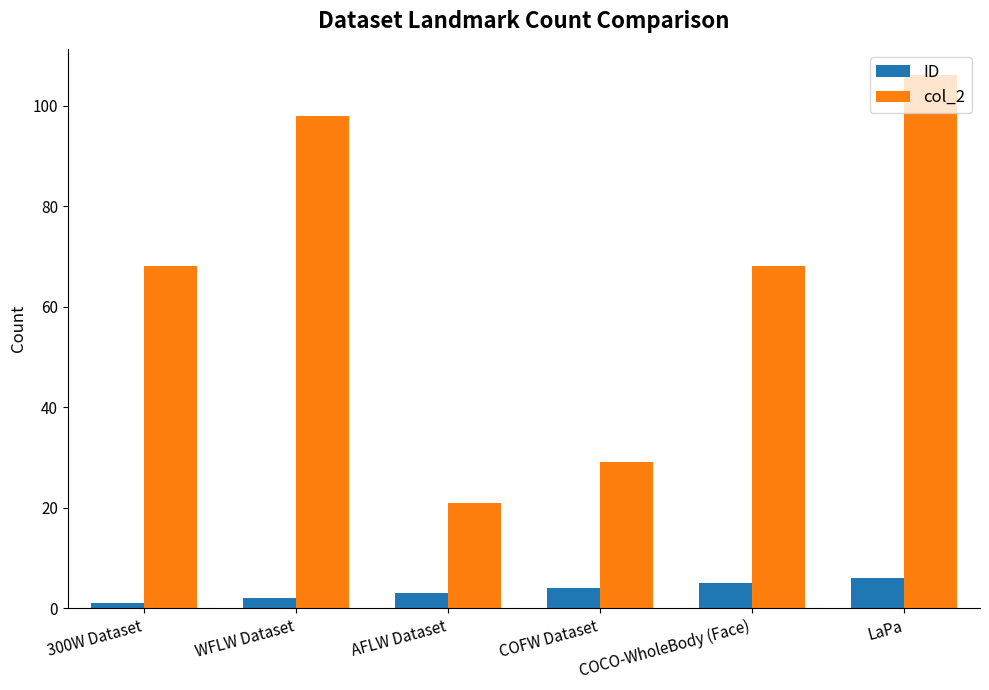

What is the difference between the maximum and minimum values in the ID series?

5